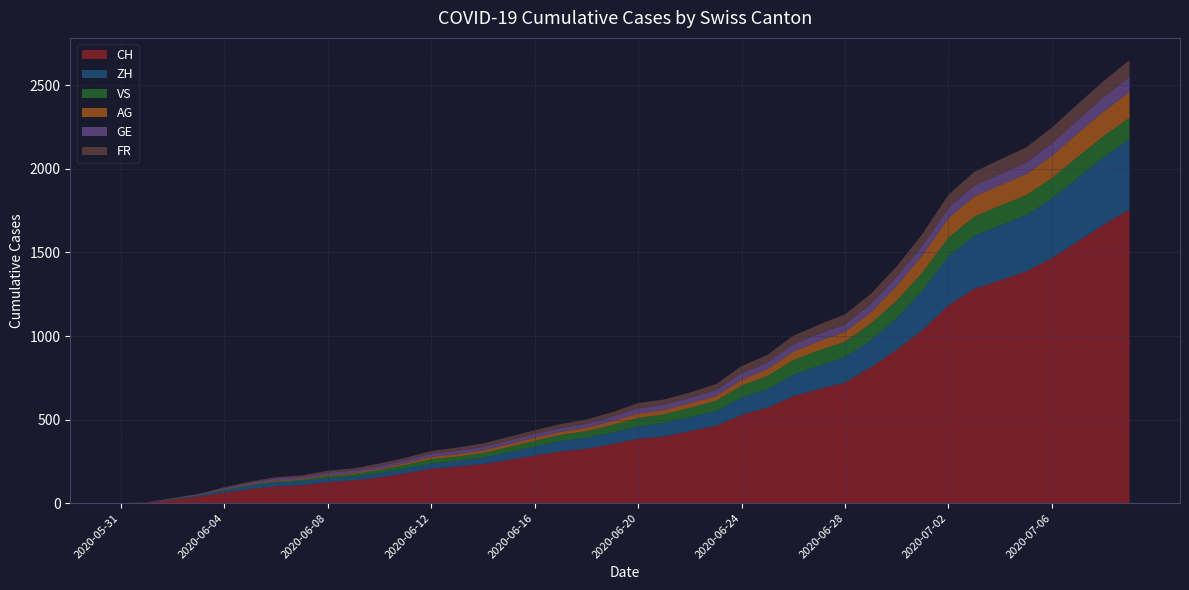

Reading right to left, transcribe all the data shown in this chart.

CH: 2020-07-09=1756	2020-07-08=1667	2020-07-07=1566	2020-07-06=1467	2020-07-05=1386	2020-07-04=1333	2020-07-03=1283	2020-07-02=1184	2020-07-01=1036	2020-06-30=918	2020-06-29=813	2020-06-28=721	2020-06-27=682	2020-06-26=639	2020-06-25=571	2020-06-24=528	2020-06-23=462	2020-06-22=431	2020-06-21=399	2020-06-20=385	2020-06-19=353	2020-06-18=325	2020-06-17=309	2020-06-16=285	2020-06-15=258	2020-06-14=234	2020-06-13=218	2020-06-12=206	2020-06-11=178	2020-06-10=154	2020-06-09=136	2020-06-08=125	2020-06-07=107	2020-06-06=100	2020-06-05=84	2020-06-04=62	2020-06-03=38	2020-06-02=20	2020-06-01=3	2020-05-31=0
ZH: 2020-07-09=423	2020-07-08=404	2020-07-07=381	2020-07-06=356	2020-07-05=337	2020-07-04=329	2020-07-03=316	2020-07-02=293	2020-07-01=237	2020-06-30=189	2020-06-29=161	2020-06-28=152	2020-06-27=141	2020-06-26=129	2020-06-25=110	2020-06-24=103	2020-06-23=87	2020-06-22=83	2020-06-21=80	2020-06-20=75	2020-06-19=68	2020-06-18=67	2020-06-17=62	2020-06-16=52	2020-06-15=45	2020-06-14=38	2020-06-13=33	2020-06-12=30	2020-06-11=28	2020-06-10=26	2020-06-09=23	2020-06-08=23	2020-06-07=23	2020-06-06=23	2020-06-05=19	2020-06-04=13	2020-06-03=5	2020-06-02=2	2020-06-01=0	2020-05-31=0
VS: 2020-07-09=128	2020-07-08=126	2020-07-07=126	2020-07-06=123	2020-07-05=120	2020-07-04=118	2020-07-03=116	2020-07-02=112	2020-07-01=108	2020-06-30=105	2020-06-29=101	2020-06-28=93	2020-06-27=92	2020-06-26=88	2020-06-25=80	2020-06-24=72	2020-06-23=62	2020-06-22=56	2020-06-21=52	2020-06-20=50	2020-06-19=46	2020-06-18=38	2020-06-17=37	2020-06-16=36	2020-06-15=32	2020-06-14=27	2020-06-13=27	2020-06-12=27	2020-06-11=23	2020-06-10=19	2020-06-09=15	2020-06-08=14	2020-06-07=9	2020-06-06=7	2020-06-05=6	2020-06-04=4	2020-06-03=2	2020-06-02=2	2020-06-01=0	2020-05-31=0
AG: 2020-07-09=153	2020-07-08=147	2020-07-07=140	2020-07-06=132	2020-07-05=125	2020-07-04=123	2020-07-03=120	2020-07-02=116	2020-07-01=103	2020-06-30=88	2020-06-29=65	2020-06-28=59	2020-06-27=55	2020-06-26=50	2020-06-25=40	2020-06-24=35	2020-06-23=28	2020-06-22=28	2020-06-21=26	2020-06-20=26	2020-06-19=23	2020-06-18=21	2020-06-17=18	2020-06-16=18	2020-06-15=17	2020-06-14=16	2020-06-13=14	2020-06-12=13	2020-06-11=10	2020-06-10=7	2020-06-09=7	2020-06-08=5	2020-06-07=5	2020-06-06=5	2020-06-05=3	2020-06-04=3	2020-06-03=1	2020-06-02=0	2020-06-01=0	2020-05-31=0
GE: 2020-07-09=92	2020-07-08=84	2020-07-07=80	2020-07-06=76	2020-07-05=69	2020-07-04=67	2020-07-03=64	2020-07-02=62	2020-07-01=57	2020-06-30=56	2020-06-29=52	2020-06-28=44	2020-06-27=43	2020-06-26=43	2020-06-25=40	2020-06-24=38	2020-06-23=36	2020-06-22=32	2020-06-21=31	2020-06-20=31	2020-06-19=27	2020-06-18=23	2020-06-17=23	2020-06-16=22	2020-06-15=22	2020-06-14=20	2020-06-13=20	2020-06-12=20	2020-06-11=16	2020-06-10=16	2020-06-09=14	2020-06-08=14	2020-06-07=13	2020-06-06=13	2020-06-05=10	2020-06-04=8	2020-06-03=6	2020-06-02=4	2020-06-01=1	2020-05-31=0
FR: 2020-07-09=100	2020-07-08=99	2020-07-07=96	2020-07-06=94	2020-07-05=92	2020-07-04=87	2020-07-03=84	2020-07-02=79	2020-07-01=72	2020-06-30=61	2020-06-29=61	2020-06-28=61	2020-06-27=56	2020-06-26=52	2020-06-25=47	2020-06-24=44	2020-06-23=36	2020-06-22=32	2020-06-21=32	2020-06-20=32	2020-06-19=27	2020-06-18=26	2020-06-17=24	2020-06-16=23	2020-06-15=22	2020-06-14=22	2020-06-13=20	2020-06-12=16	2020-06-11=16	2020-06-10=15	2020-06-09=13	2020-06-08=13	2020-06-07=9	2020-06-06=7	2020-06-05=7	2020-06-04=5	2020-06-03=3	2020-06-02=2	2020-06-01=0	2020-05-31=0